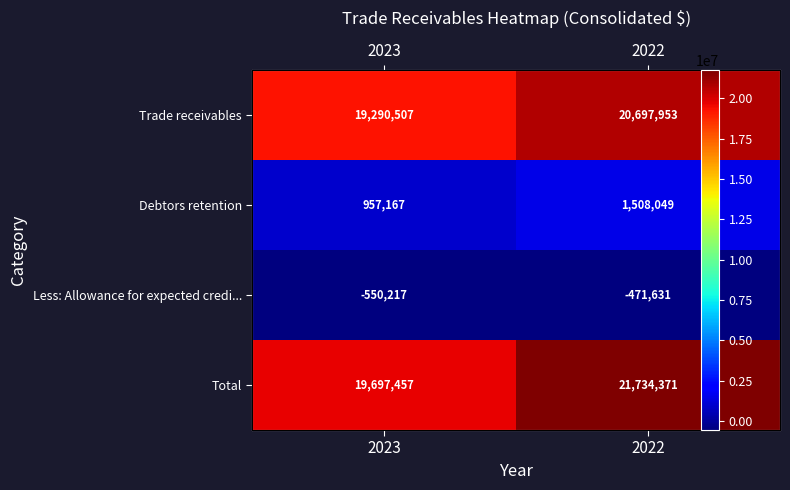

Is the value of Debtors retention at 2022 greater than the value of Trade receivables at 2023?

No